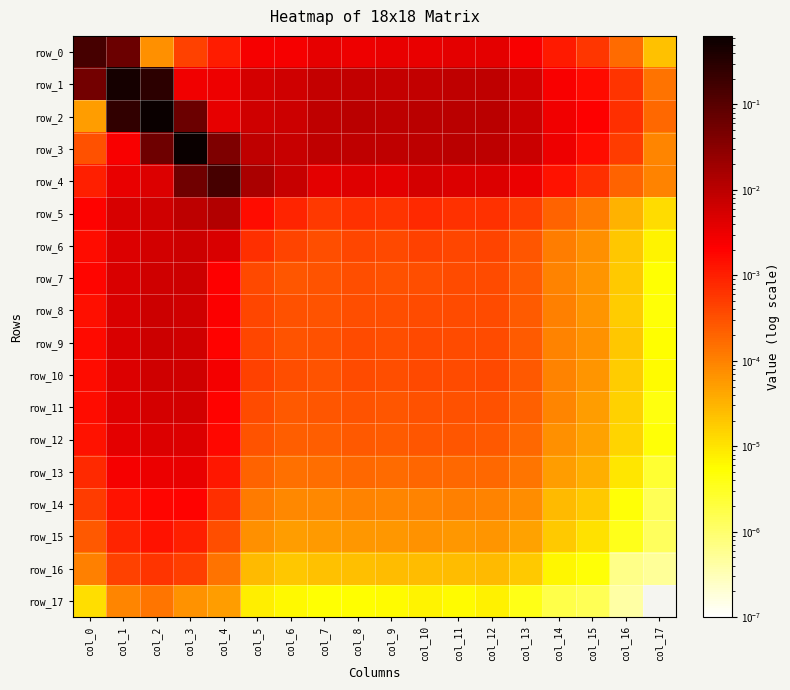

How many series are shown in this chart?

18